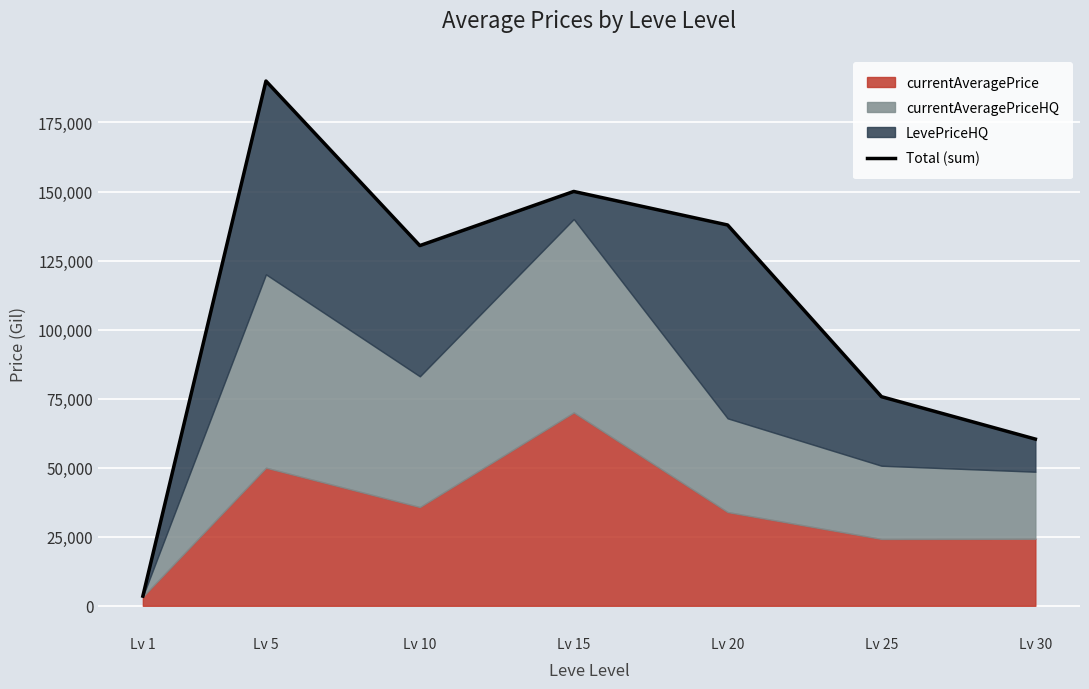

Count the number of categories in the chart.

7